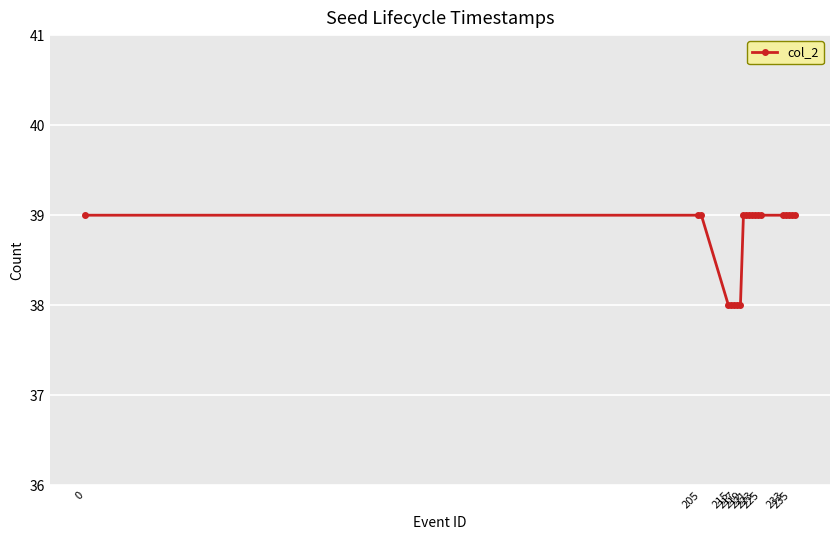

How many distinct data groups are displayed?

1